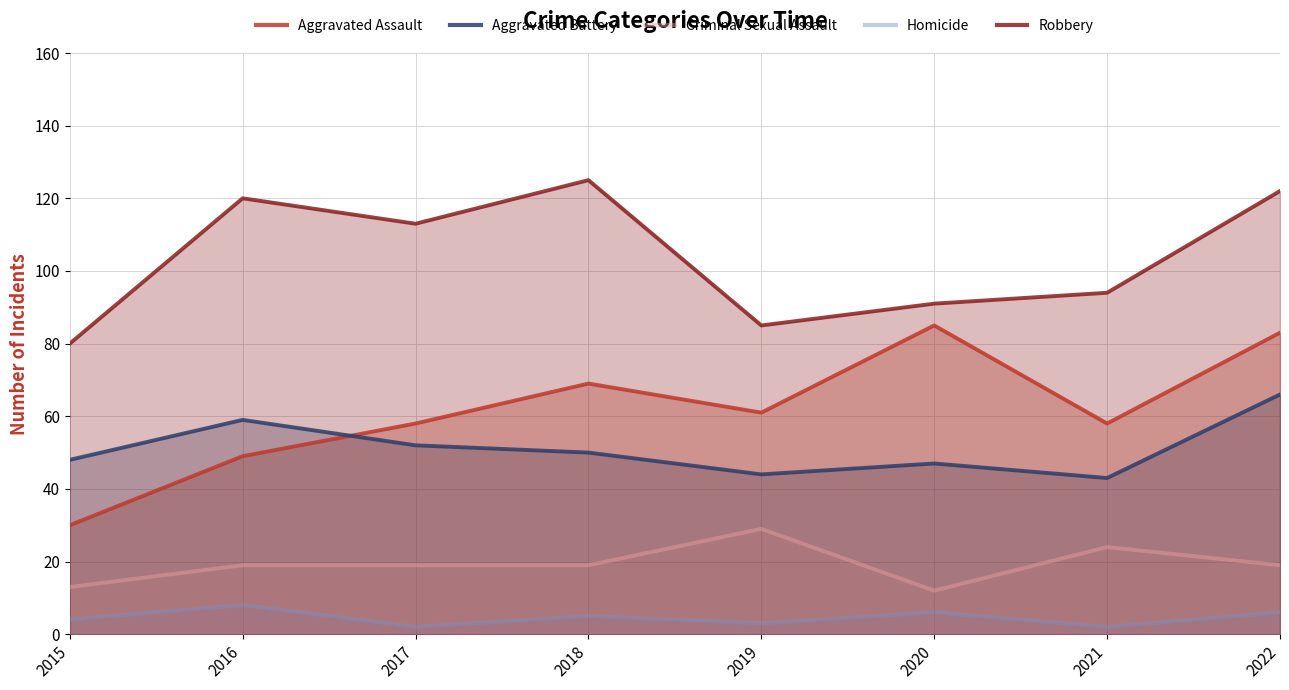

What is the value of the Aggravated Assault point at the 8th from the left?

83